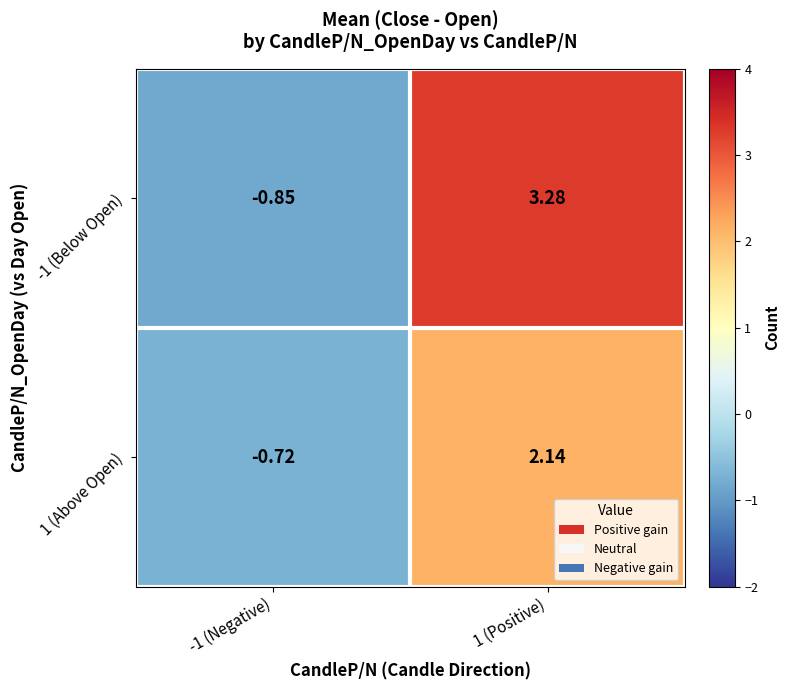

Which series has the largest total across all categories?

-1 (Below Open)